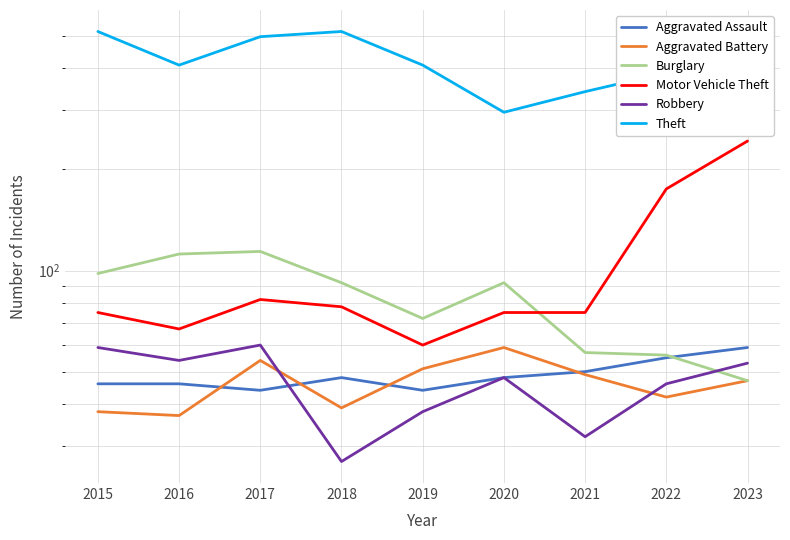

True or false: Aggravated Battery and Burglary cross at least once.

False